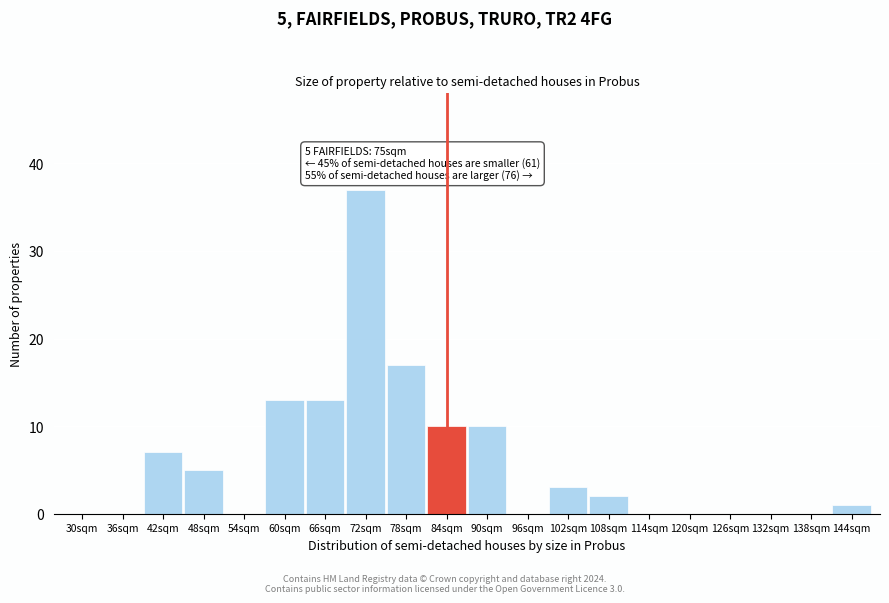

Reading right to left, transcribe all the data shown in this chart.

144sqm=1	138sqm=0	132sqm=0	126sqm=0	120sqm=0	114sqm=0	108sqm=2	102sqm=3	96sqm=0	90sqm=10	84sqm=10	78sqm=17	72sqm=37	66sqm=13	60sqm=13	54sqm=0	48sqm=5	42sqm=7	36sqm=0	30sqm=0